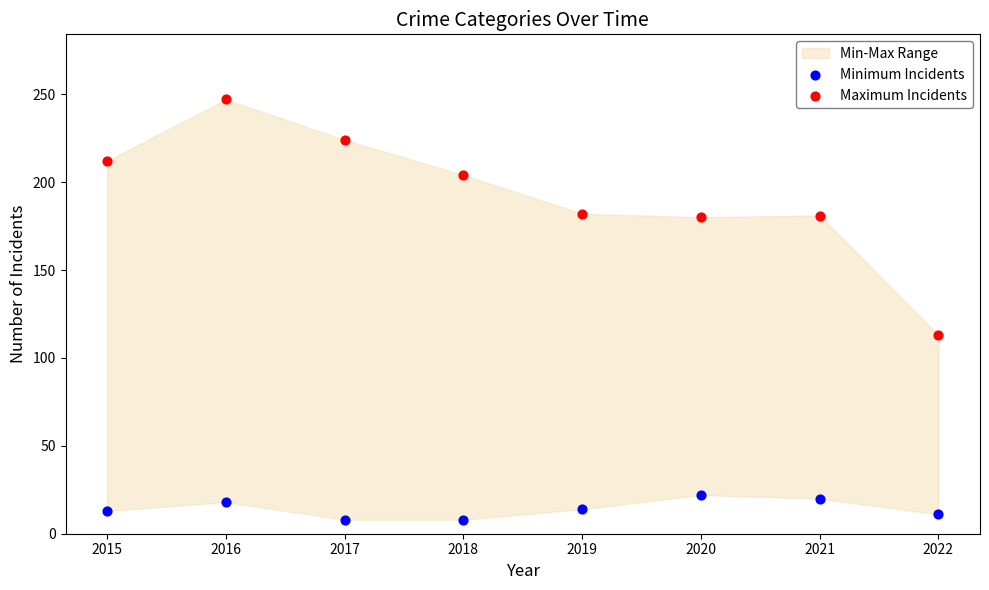

Across all data points, what is the range of Y values (max minus min)?

239